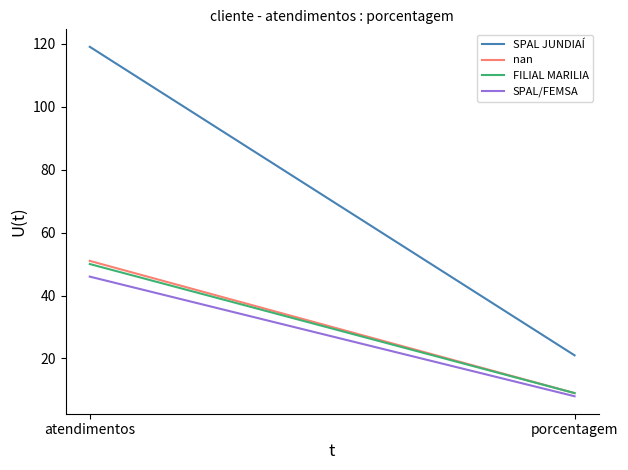

Which series has the largest range (max minus min)?

SPAL JUNDIAÍ